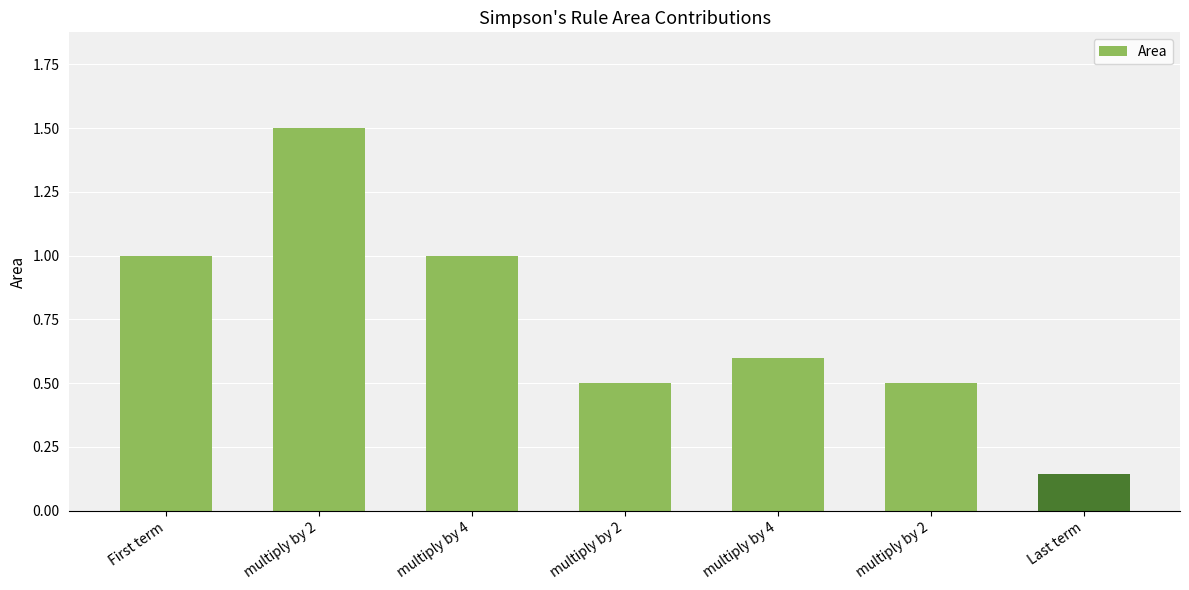

Is it true that the value at First term is 1.0?

True